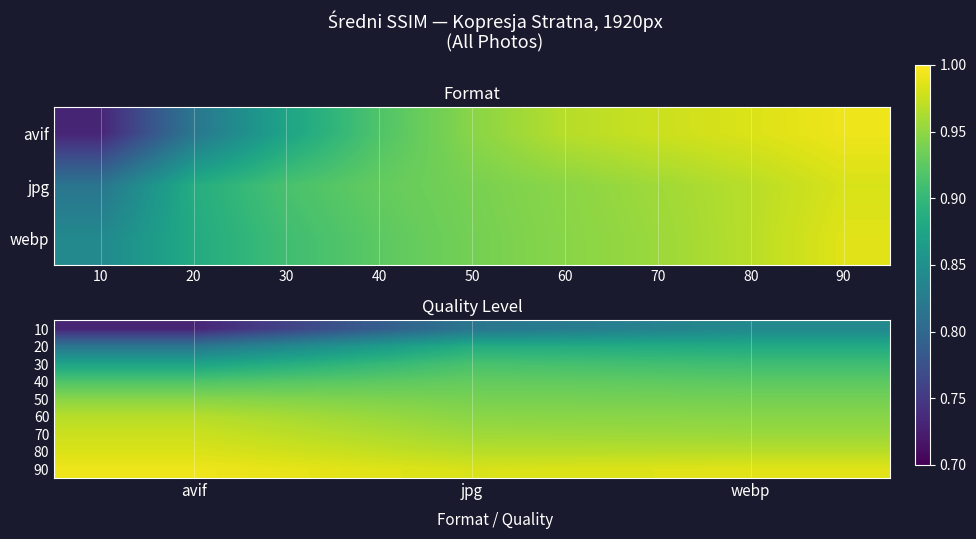

Which series has the largest range (max minus min)?

10